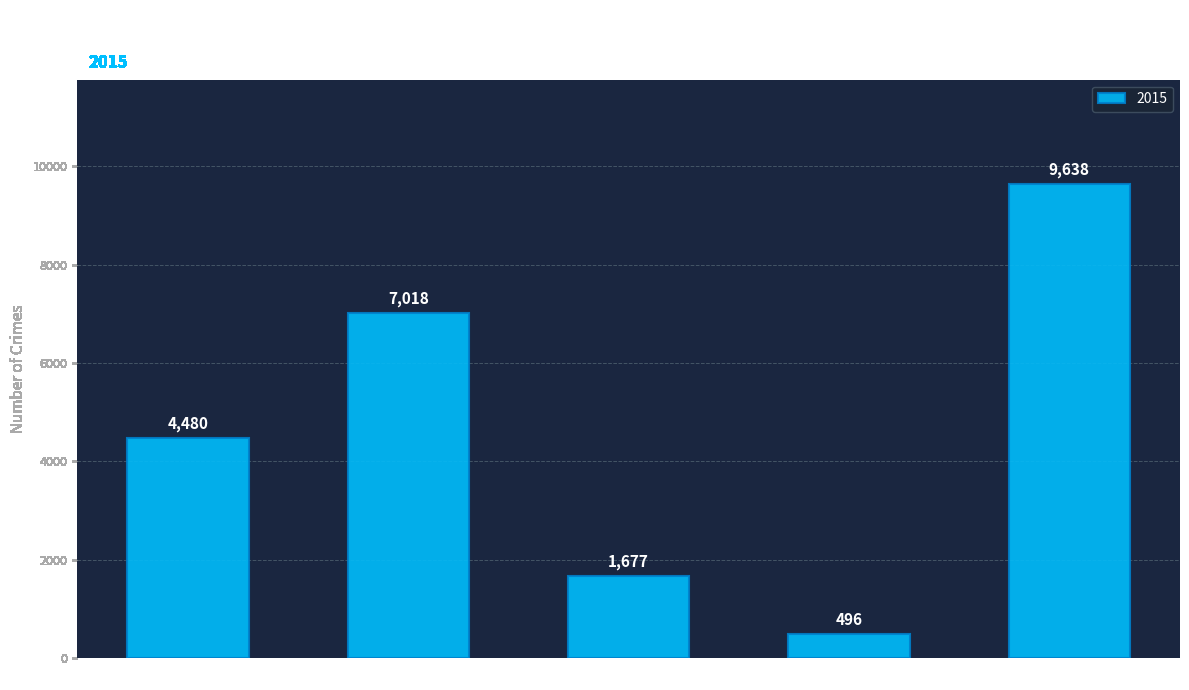

Reading left to right, what are all the values shown in this chart?

Aggravated Assault=4480	Aggravated Battery=7018	Criminal Sexual Assault=1677	Homicide=496	Robbery=9638